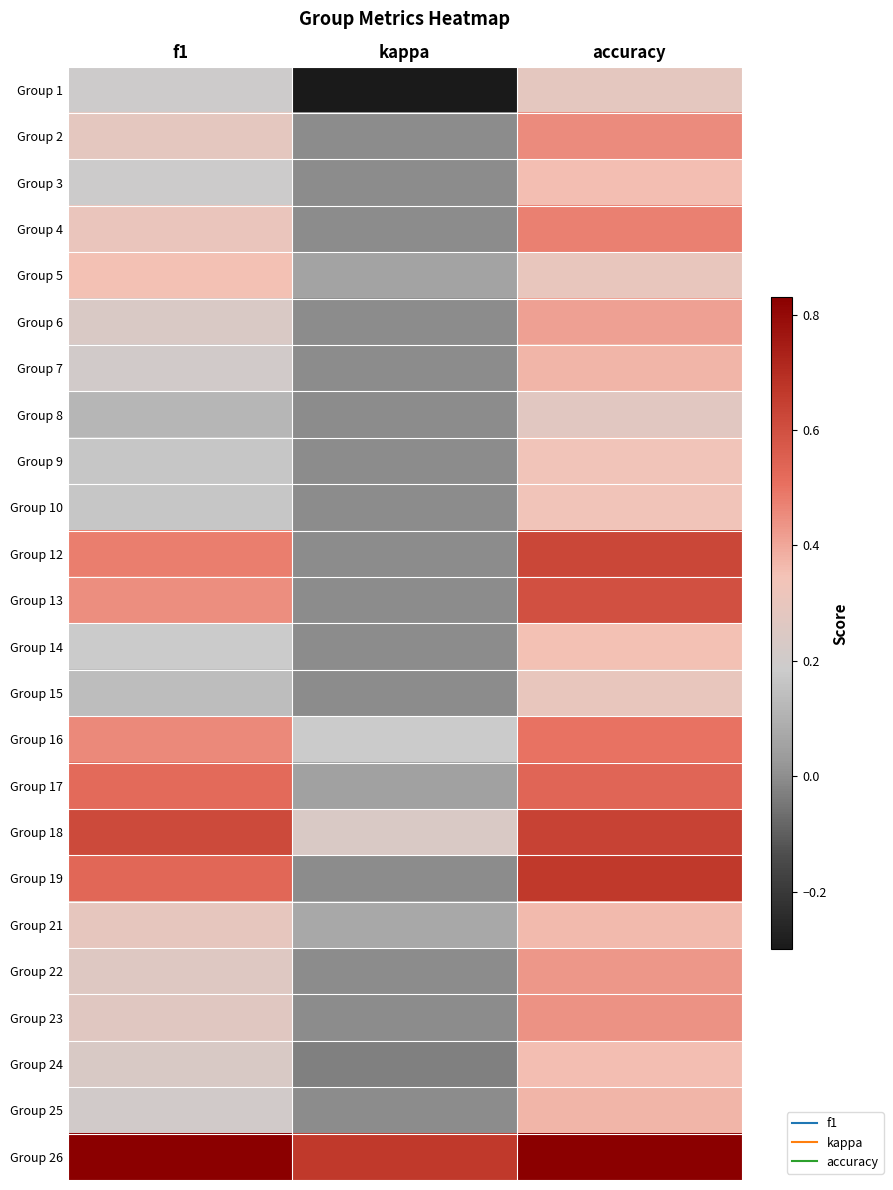

Reading left to right, what are all the values shown in this chart?

Group 1: f1=0.2	kappa=-0.3	accuracy=0.3
Group 2: f1=0.3	kappa=0.0	accuracy=0.5
Group 3: f1=0.2	kappa=0.0	accuracy=0.4
Group 4: f1=0.3	kappa=0.0	accuracy=0.5
Group 5: f1=0.3	kappa=0.1	accuracy=0.3
Group 6: f1=0.2	kappa=0.0	accuracy=0.4
Group 7: f1=0.2	kappa=0.0	accuracy=0.4
Group 8: f1=0.1	kappa=0.0	accuracy=0.3
Group 9: f1=0.2	kappa=0.0	accuracy=0.3
Group 10: f1=0.2	kappa=0.0	accuracy=0.3
Group 12: f1=0.5	kappa=0.0	accuracy=0.6
Group 13: f1=0.5	kappa=0.0	accuracy=0.6
Group 14: f1=0.2	kappa=0.0	accuracy=0.4
Group 15: f1=0.1	kappa=0.0	accuracy=0.3
Group 16: f1=0.5	kappa=0.2	accuracy=0.5
Group 17: f1=0.5	kappa=0.0	accuracy=0.5
Group 18: f1=0.6	kappa=0.2	accuracy=0.6
Group 19: f1=0.5	kappa=0.0	accuracy=0.7
Group 21: f1=0.3	kappa=0.1	accuracy=0.4
Group 22: f1=0.3	kappa=0.0	accuracy=0.4
Group 23: f1=0.3	kappa=0.0	accuracy=0.4
Group 24: f1=0.2	kappa=-0.0	accuracy=0.4
Group 25: f1=0.2	kappa=0.0	accuracy=0.4
Group 26: f1=0.8	kappa=0.7	accuracy=0.8